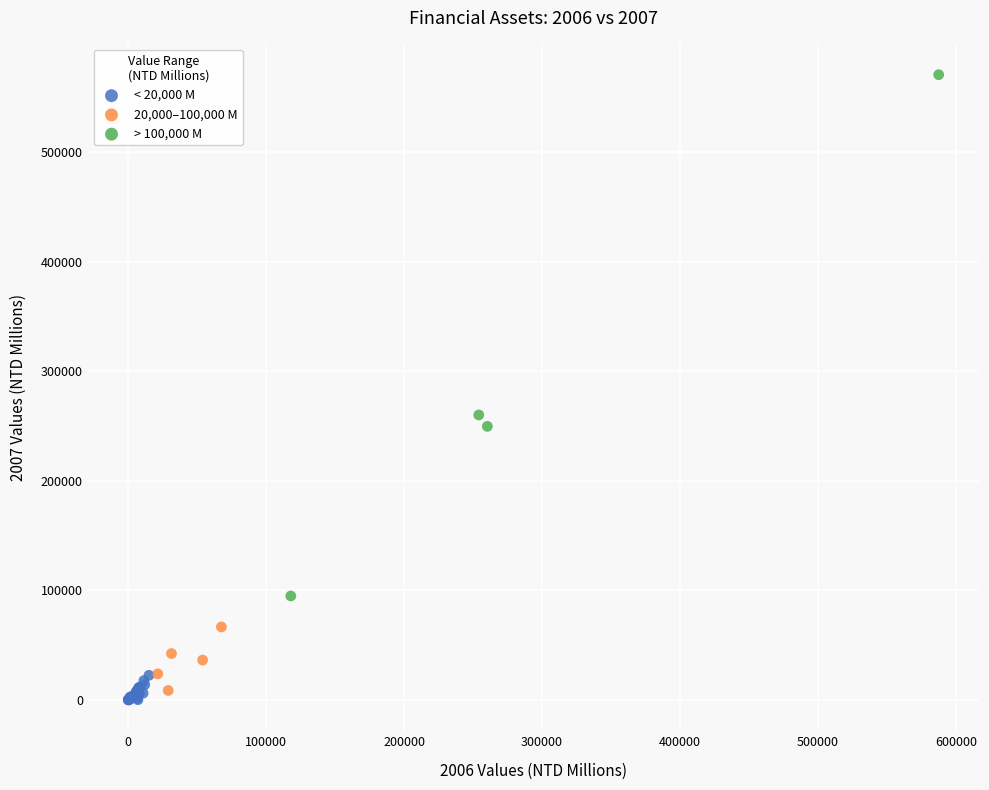

What are all the series names shown in the legend?

< 20,000 M, 20,000–100,000 M, > 100,000 M